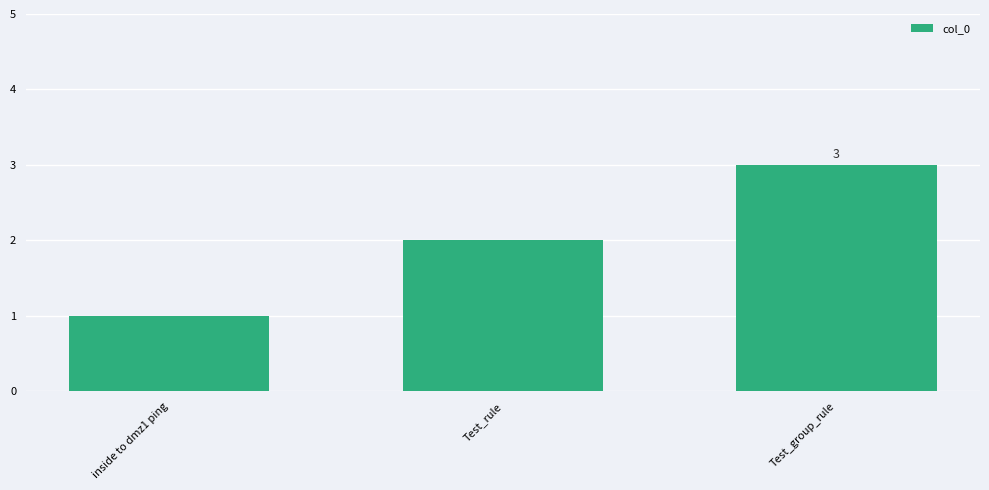

How many data points does each series have?

3